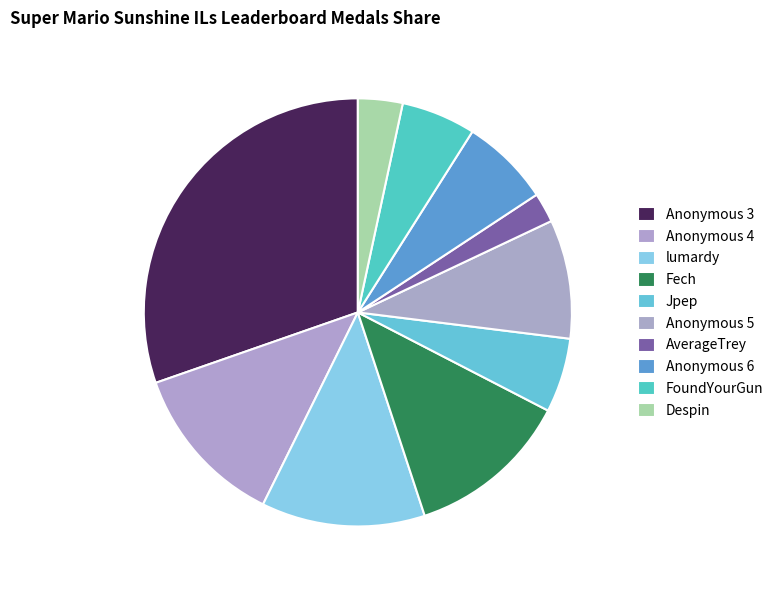

What portion of the pie excludes Anonymous 6?

93.3%